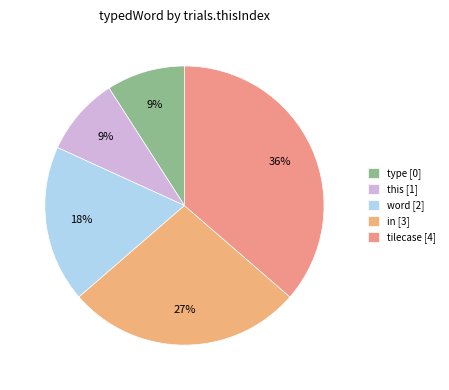

Does tilecase account for over 50% of the chart?

No